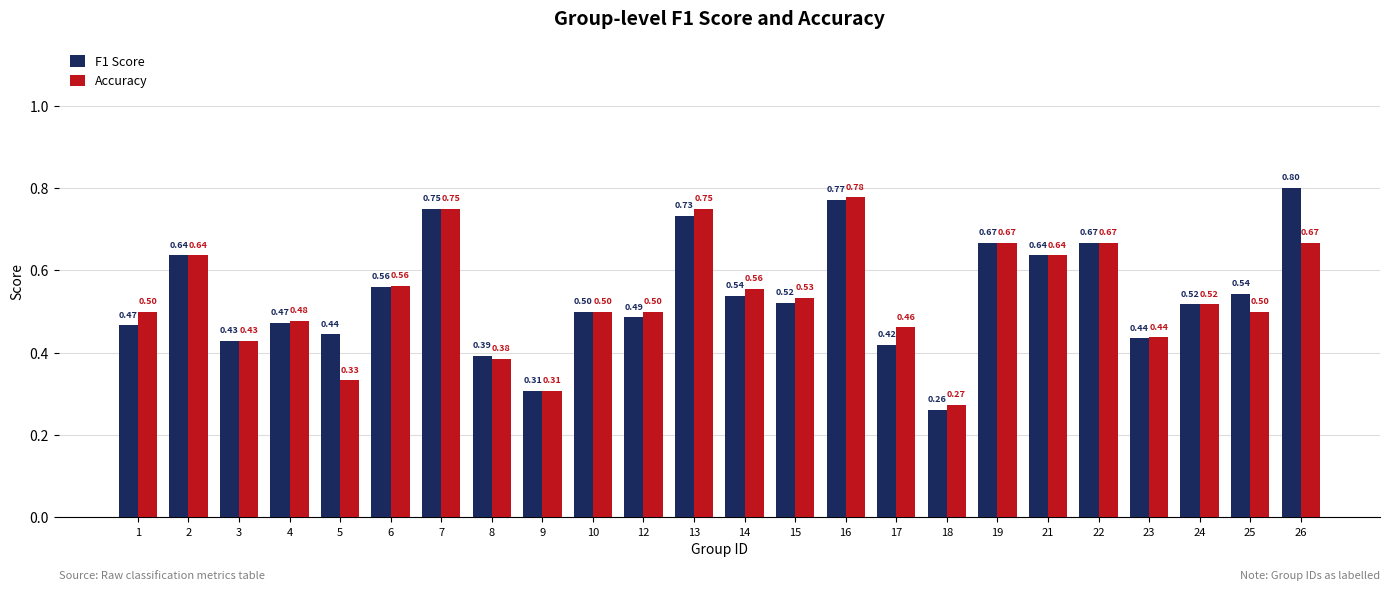

What is the sum of all Accuracy values?

12.8